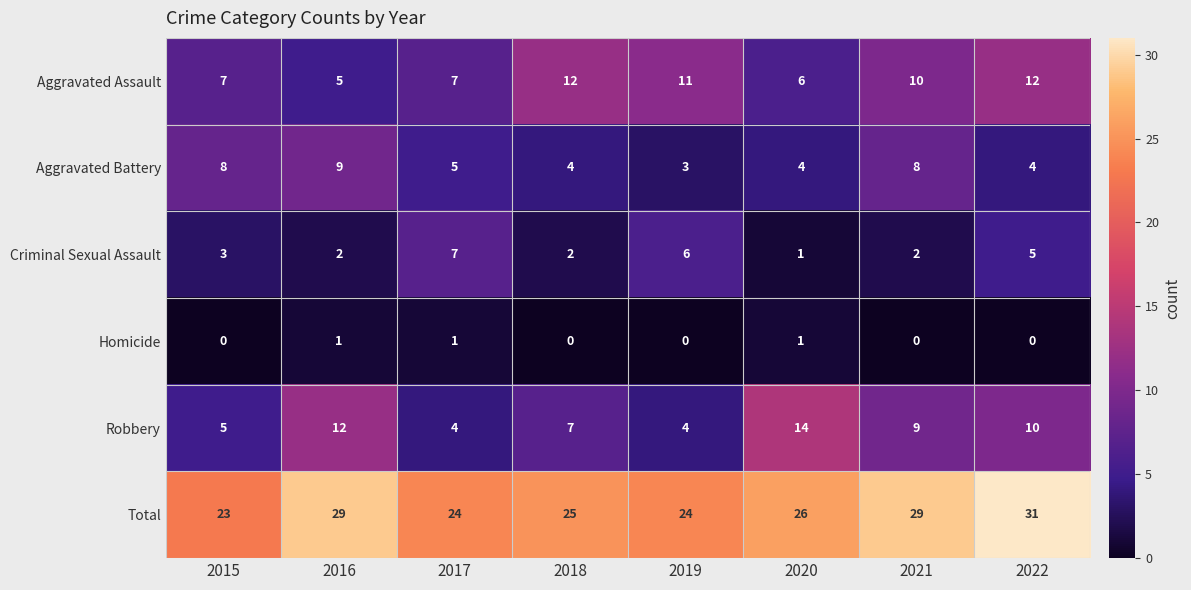

Which category has the lowest value in the Aggravated Battery series?

2019